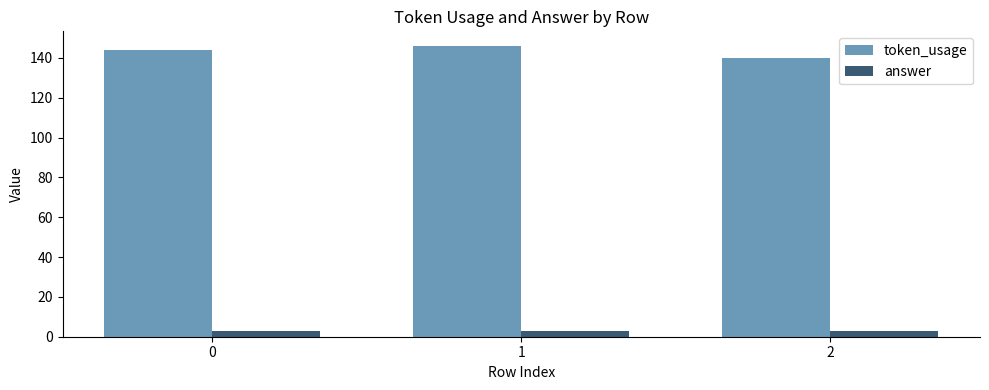

Reading right to left, transcribe all the data shown in this chart.

token_usage: 2=140	1=146	0=144
answer: 2=3	1=3	0=3